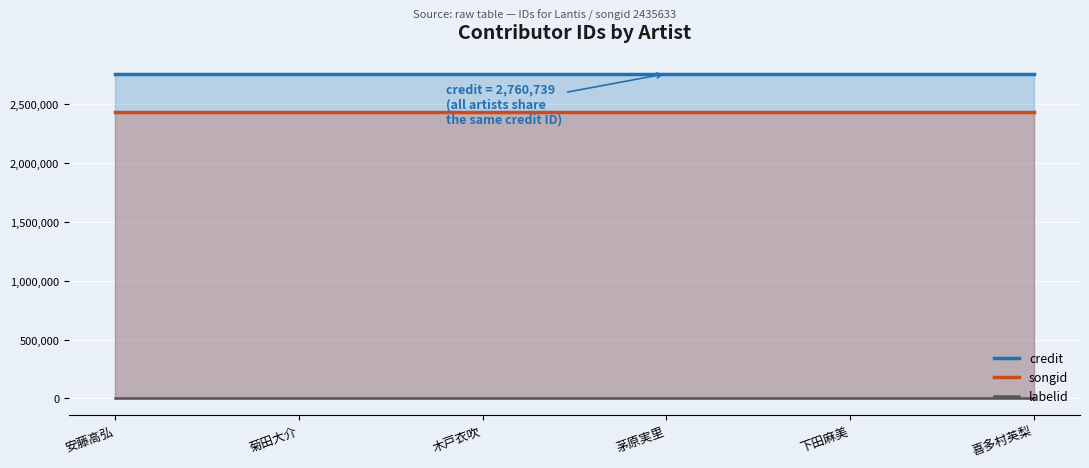

What is the value of the songid point at the 3rd from the left?

2435633